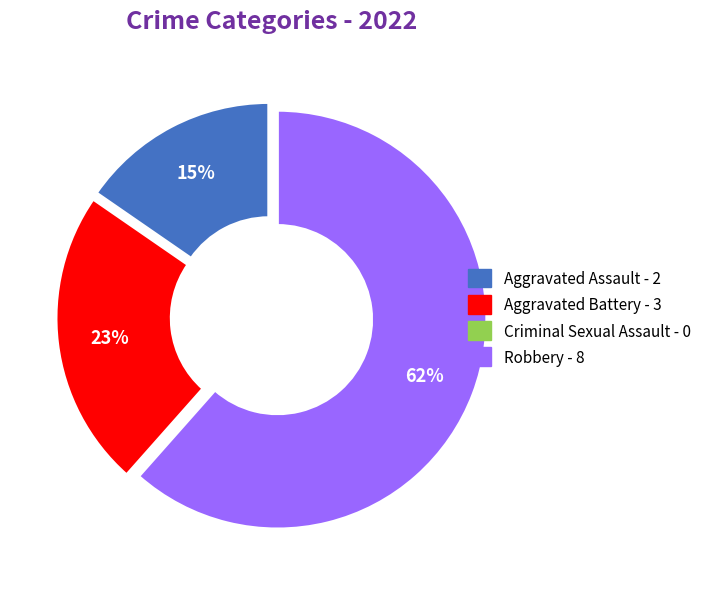

Which has a higher value, Robbery or Aggravated Battery?

Robbery